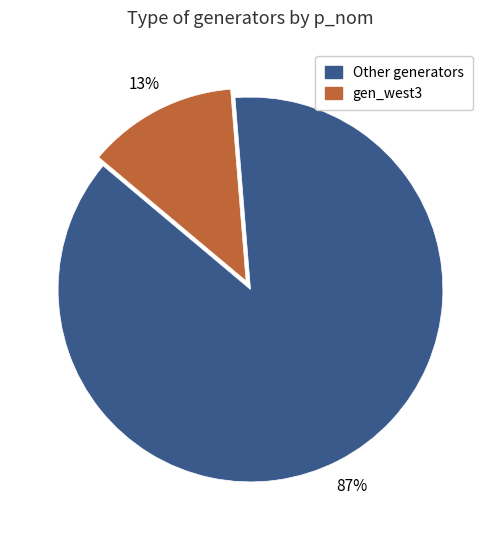

How many segments does this pie chart have?

2